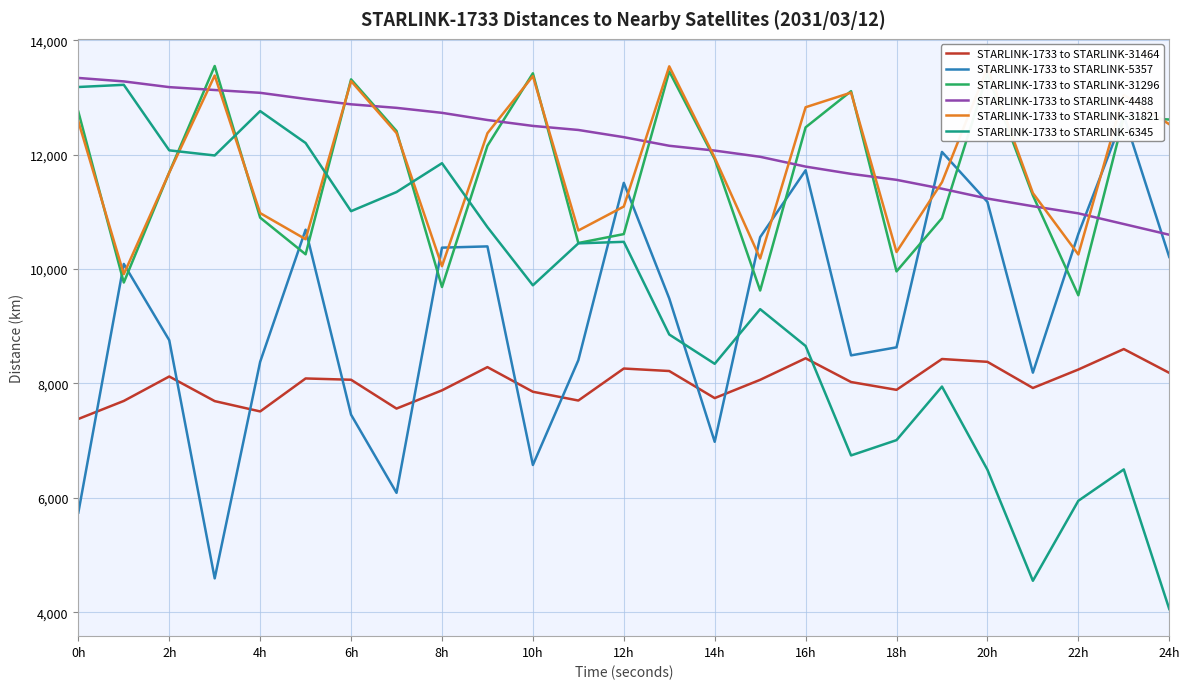

What is the highest value of the STARLINK-1733 to STARLINK-5357 series?

12681.4